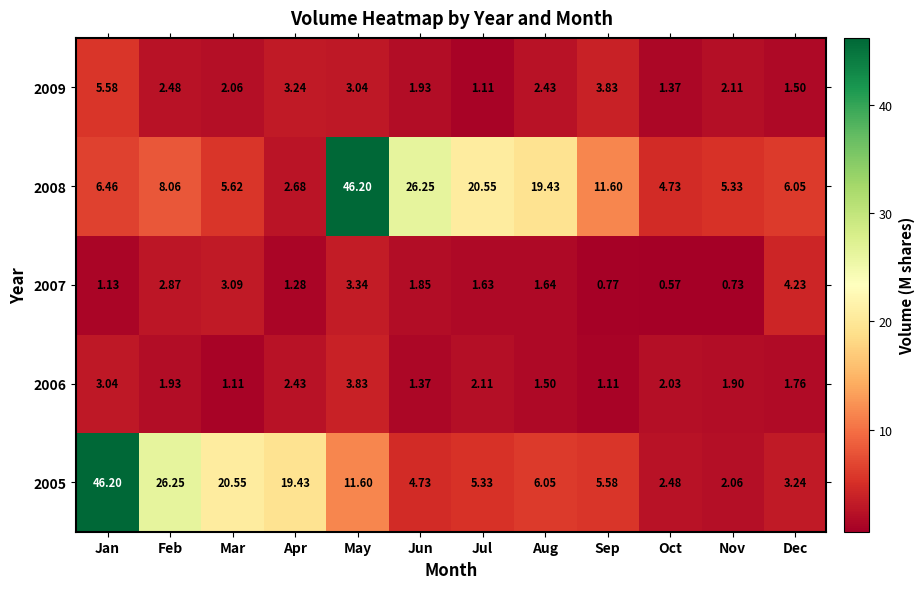

What is the greatest value displayed?

46.2